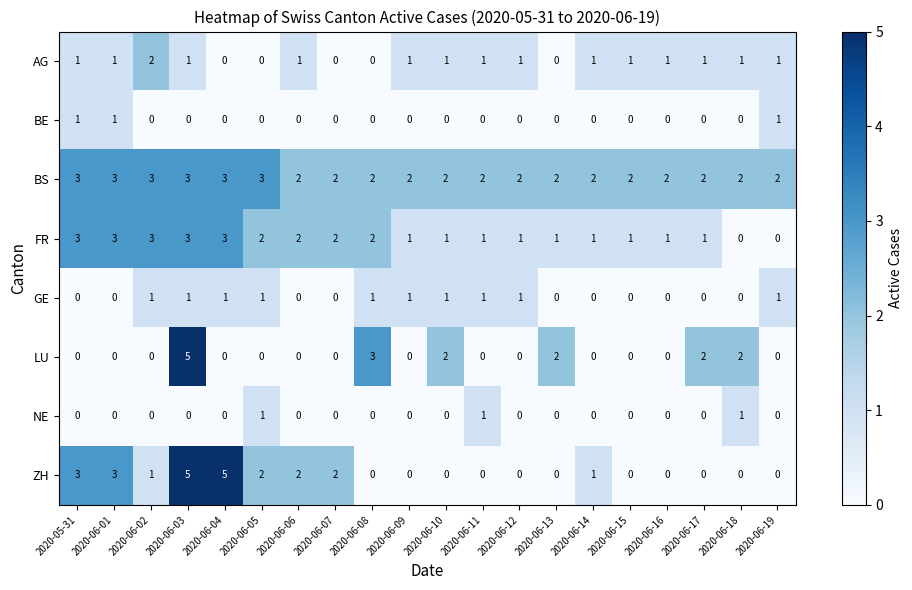

The BE series shows 0 at 2020-06-08. True or false?

True